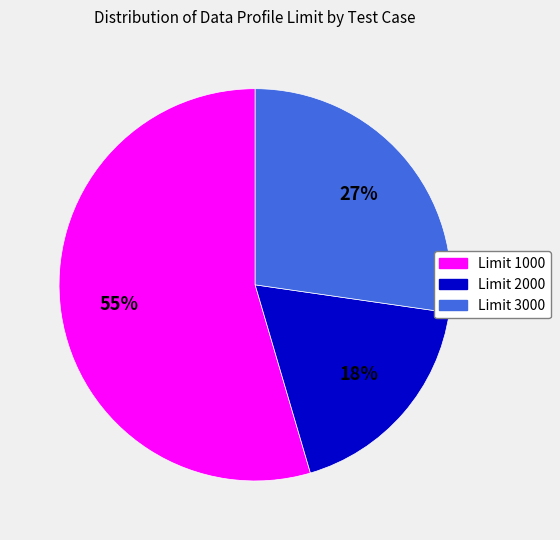

Does any single category account for the majority?

Yes